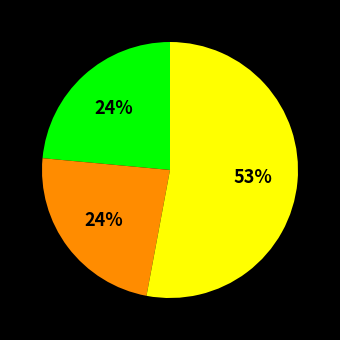

Is there any slice that represents more than half of the pie?

Yes